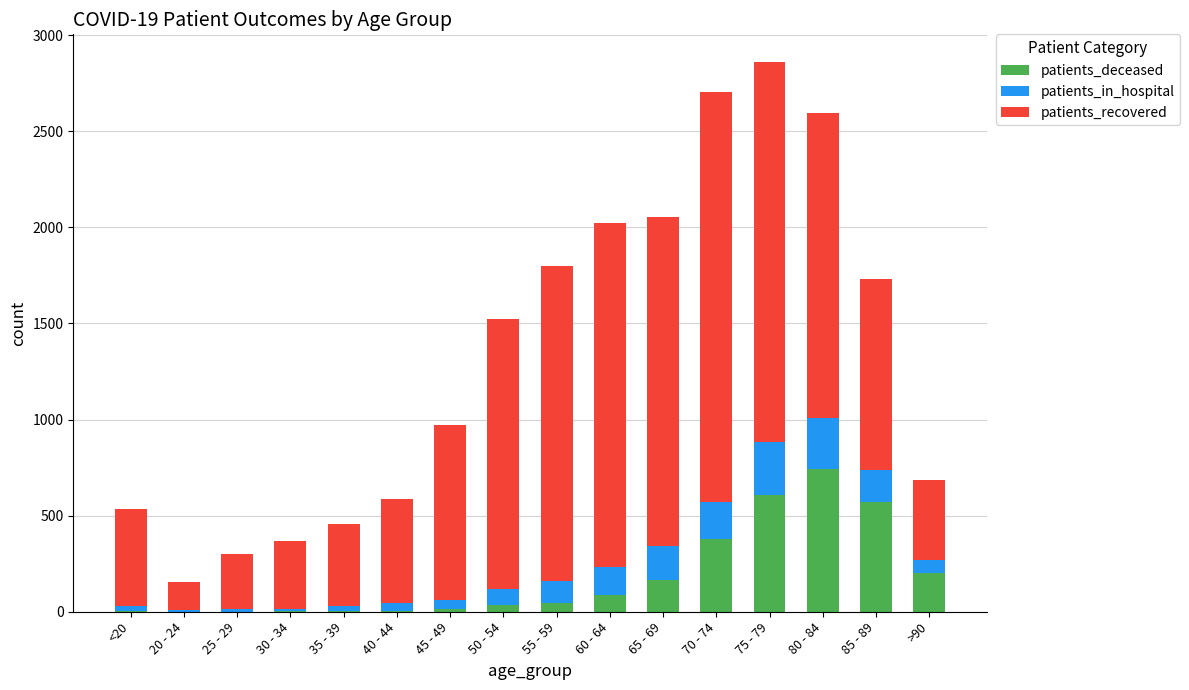

The value of patients_deceased at 80 - 84 is 242. True or false?

False